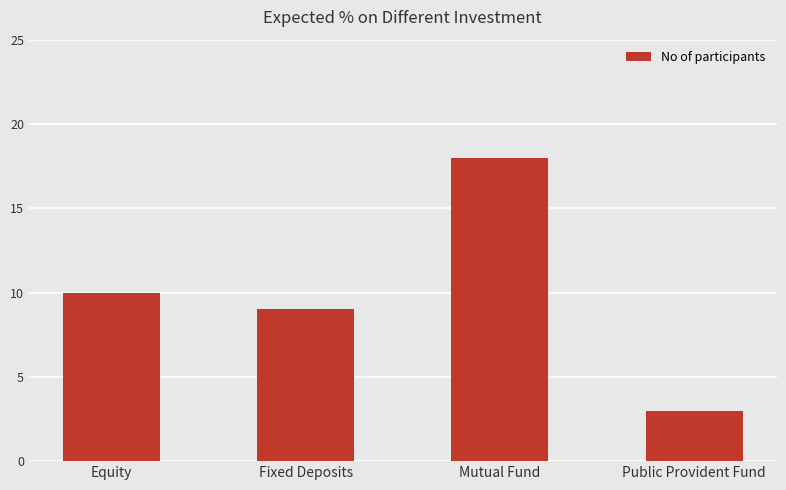

At which label is the value closest to 10?

Equity